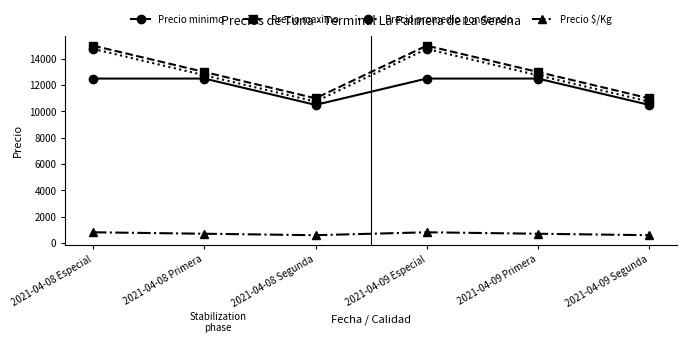

What is the spread (max minus min) of values at 2021-04-09 Especial?

14181